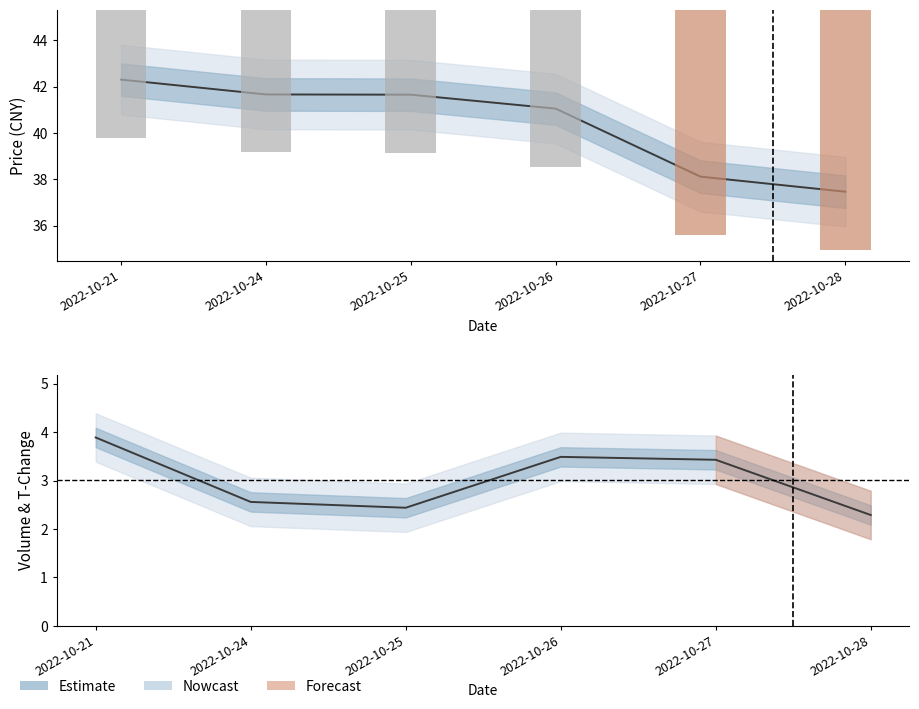

What is the minimum value shown in the chart?

2.3